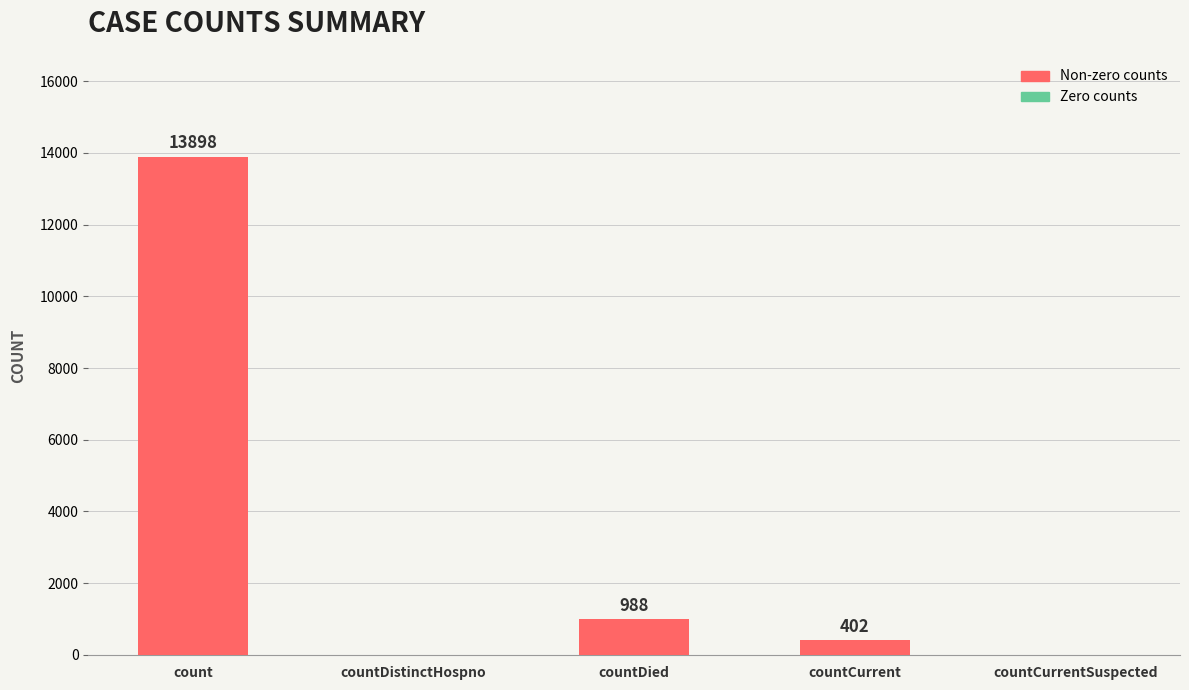

At which label does the data first exceed 402?

count